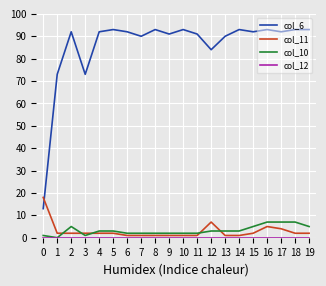

What is the approximate value of col_11 at 6?

1